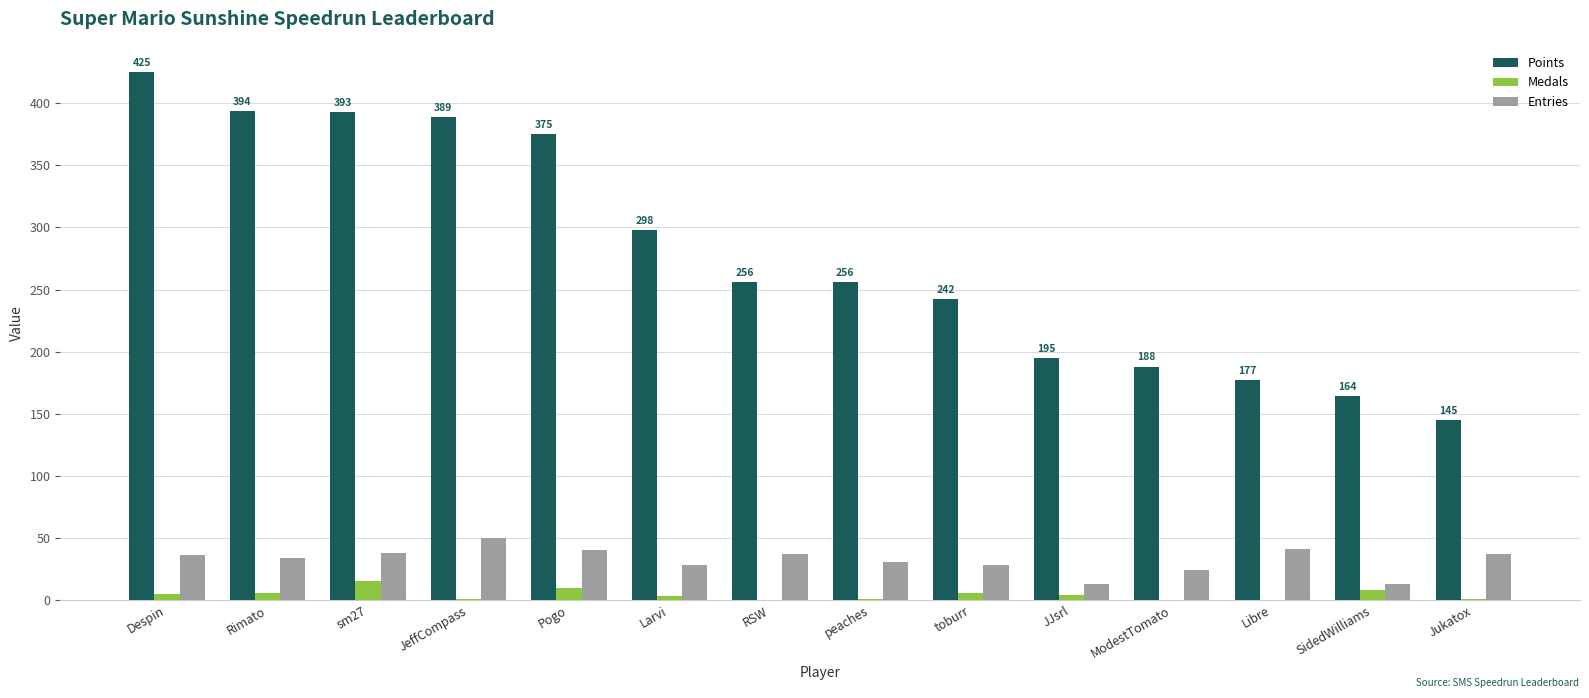

What is the average value of the Medals series?

4